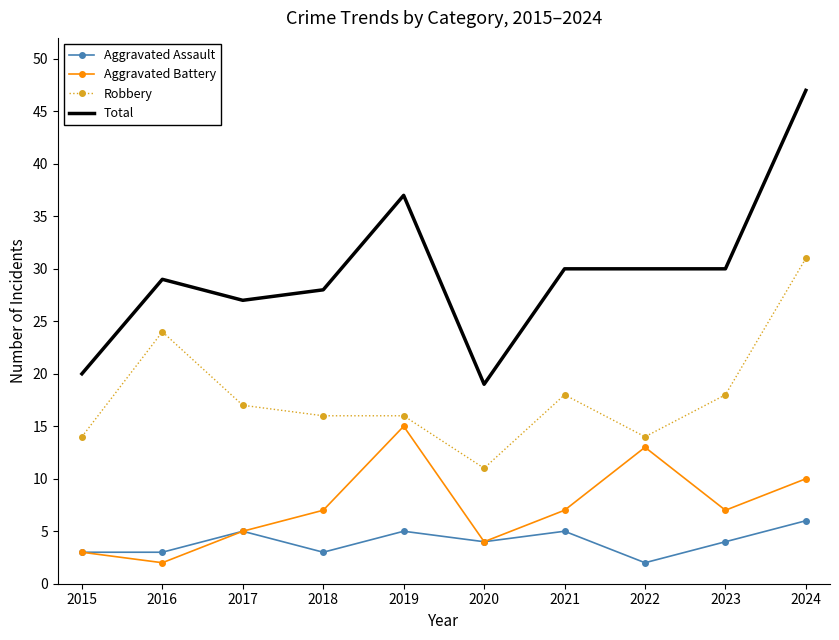

Which series has the largest range (max minus min)?

Total